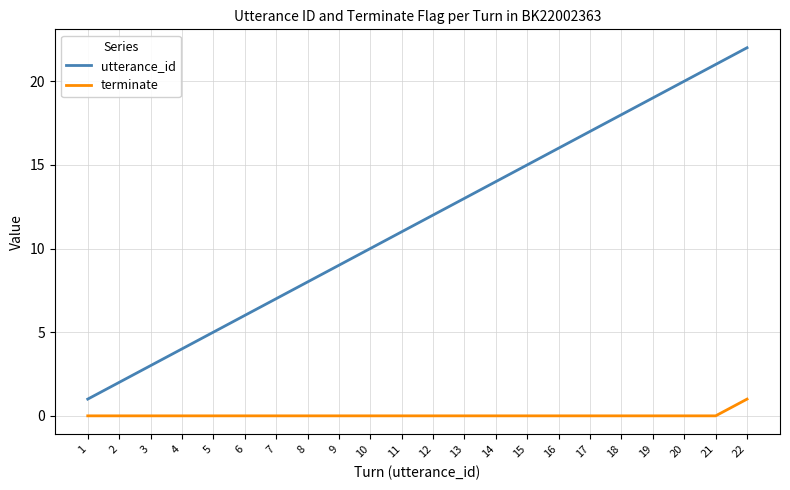

Reading right to left, extract all data points from this chart.

utterance_id: 22=22	21=21	20=20	19=19	18=18	17=17	16=16	15=15	14=14	13=13	12=12	11=11	10=10	9=9	8=8	7=7	6=6	5=5	4=4	3=3	2=2	1=1
terminate: 22=1	21=0	20=0	19=0	18=0	17=0	16=0	15=0	14=0	13=0	12=0	11=0	10=0	9=0	8=0	7=0	6=0	5=0	4=0	3=0	2=0	1=0